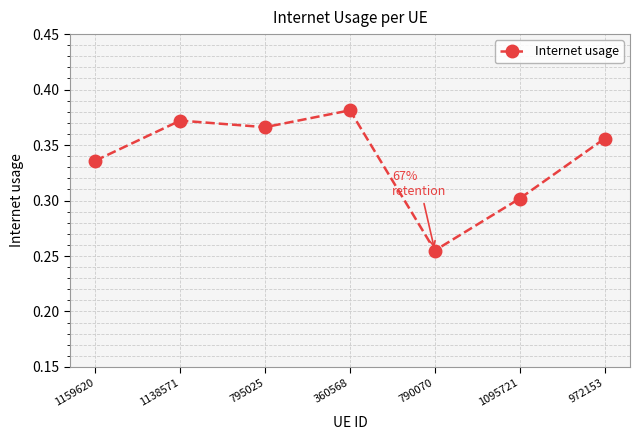

Count the number of categories in the chart.

7